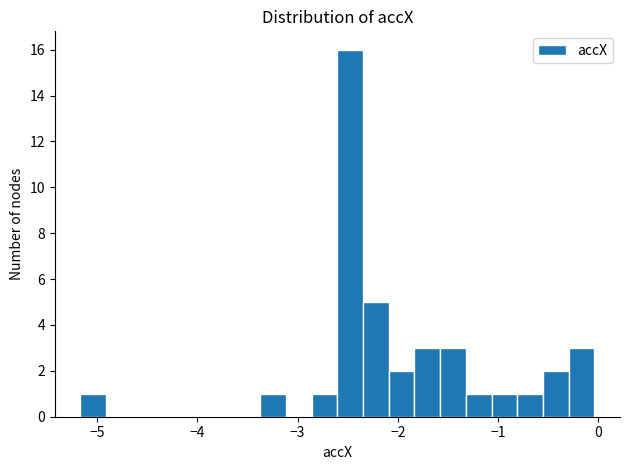

Around what value on the x-axis is the tallest bar? Give the approximate position of its centre, as read against the axis.

-2.5